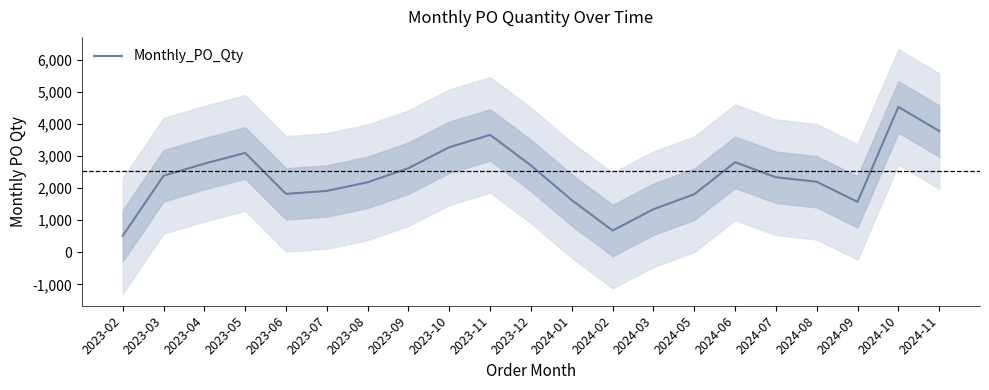

What is the sum of the values at 2023-03 and 2024-01?

4014